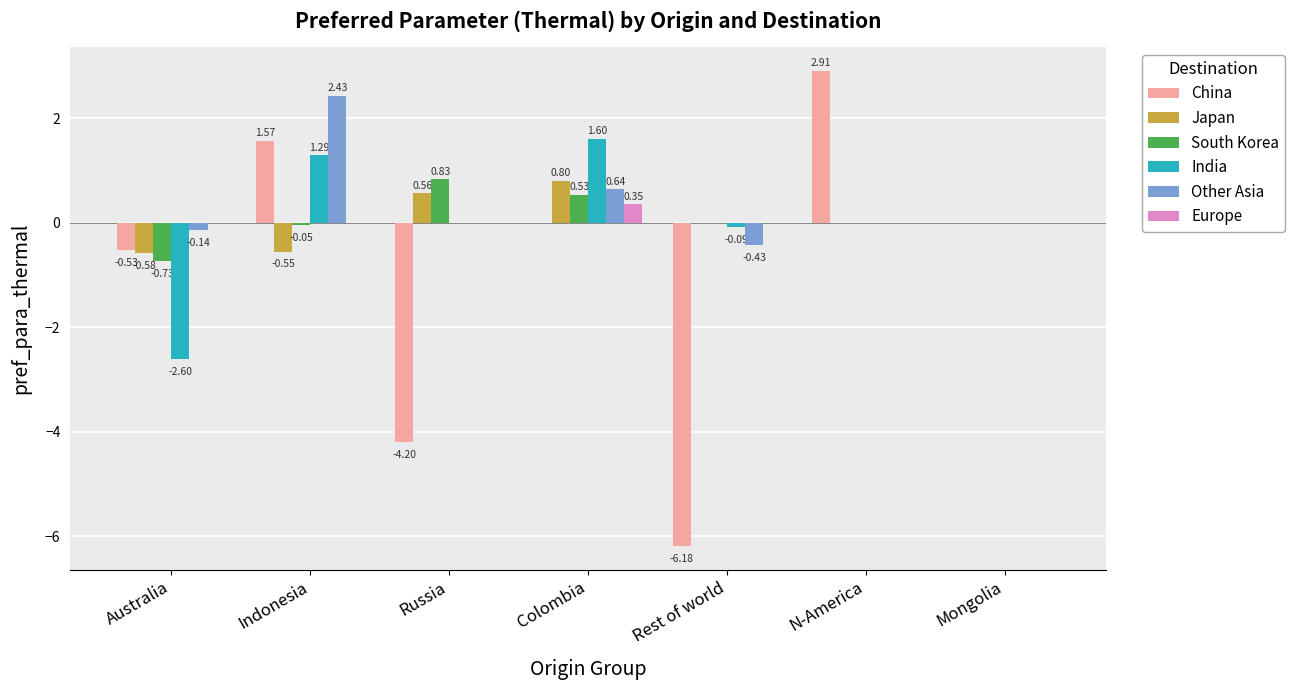

Which category has the highest value in the South Korea series?

Russia